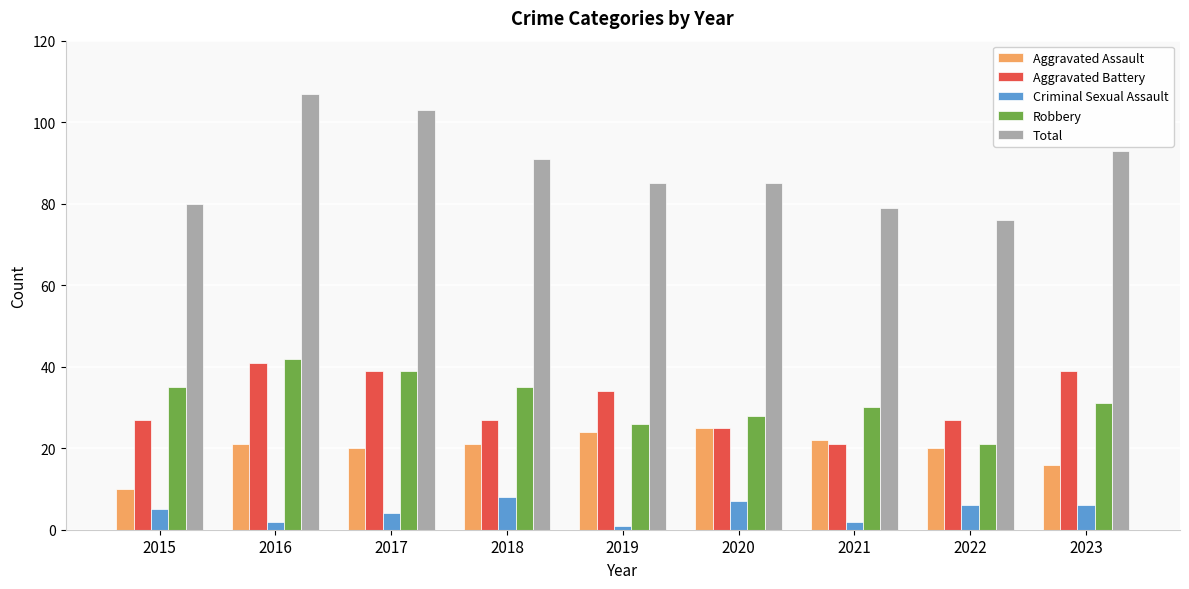

What is the sum of all Criminal Sexual Assault values?

41